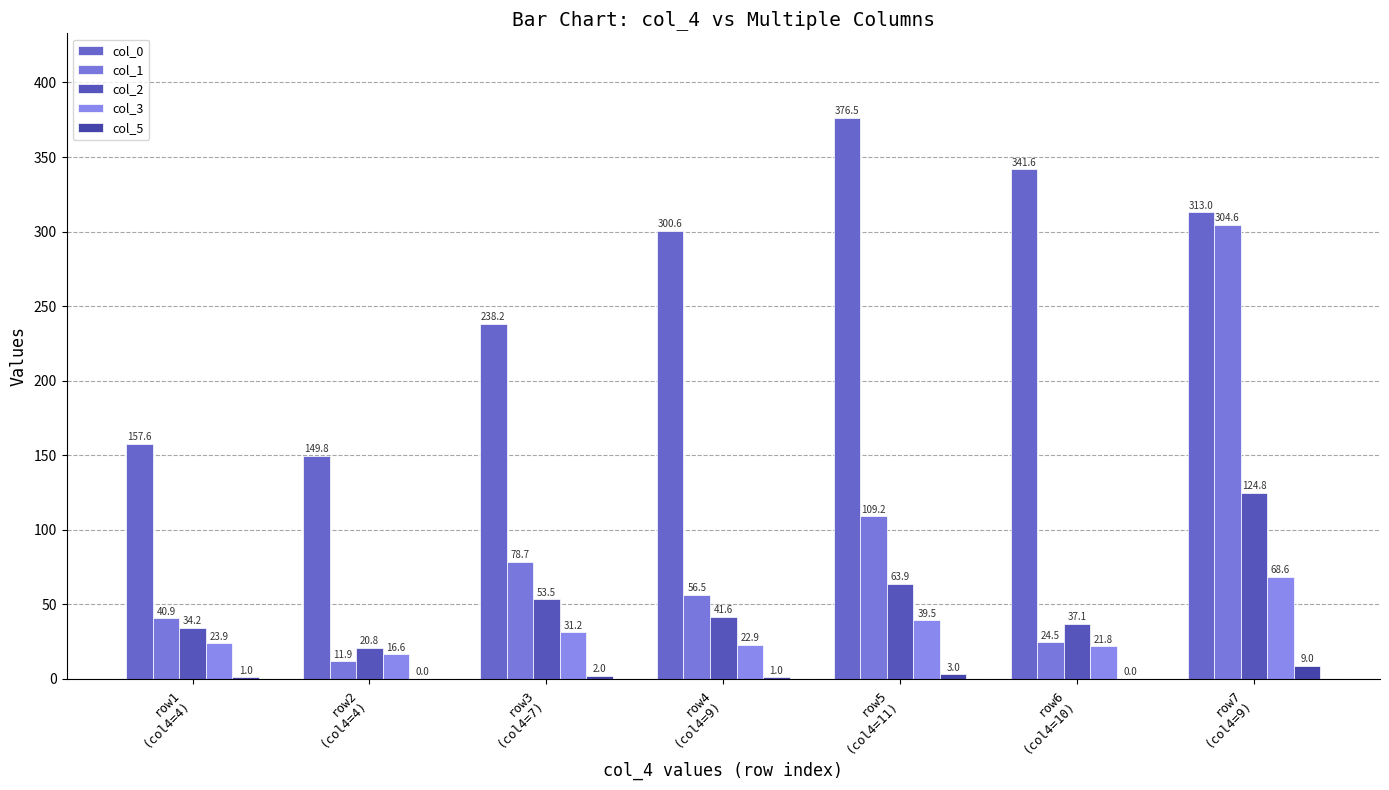

Between row1
(col4=4) and row4
(col4=9), which series saw the biggest shift?

col_0